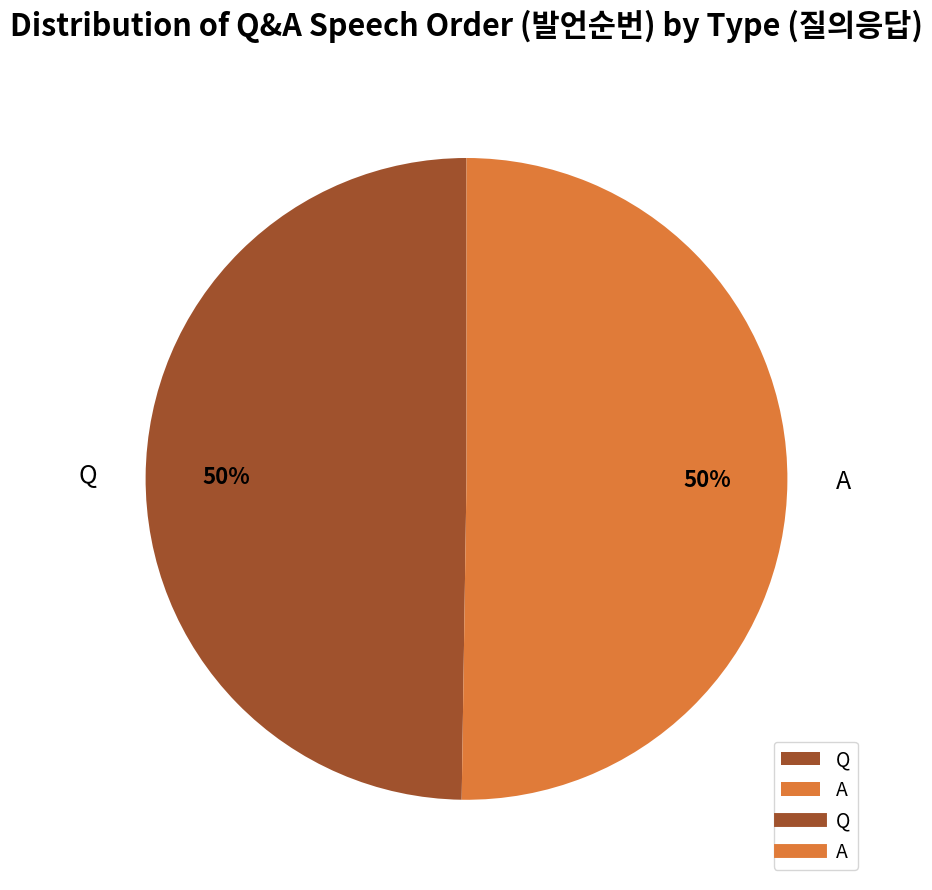

Count the number of slices in the pie.

2